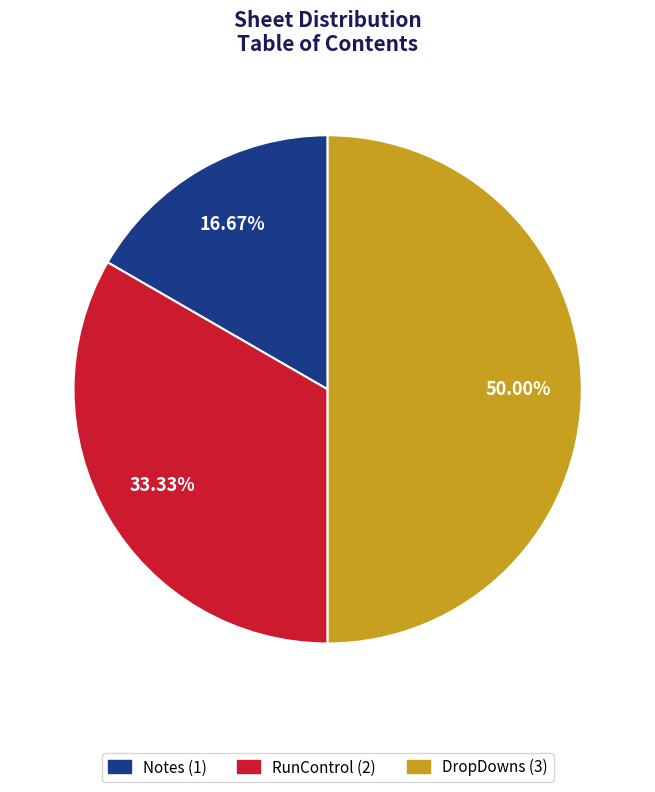

What is the smallest slice in the pie chart?

Notes